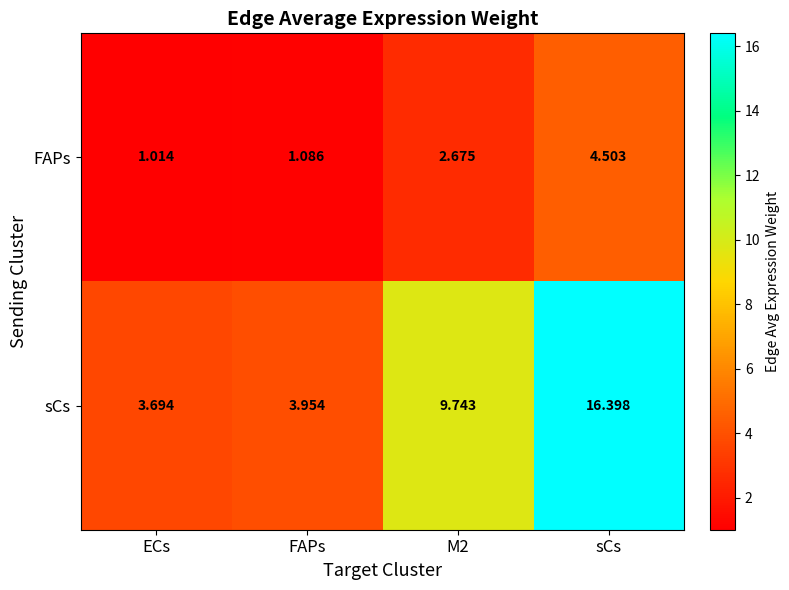

Which series has the largest range (max minus min)?

sCs